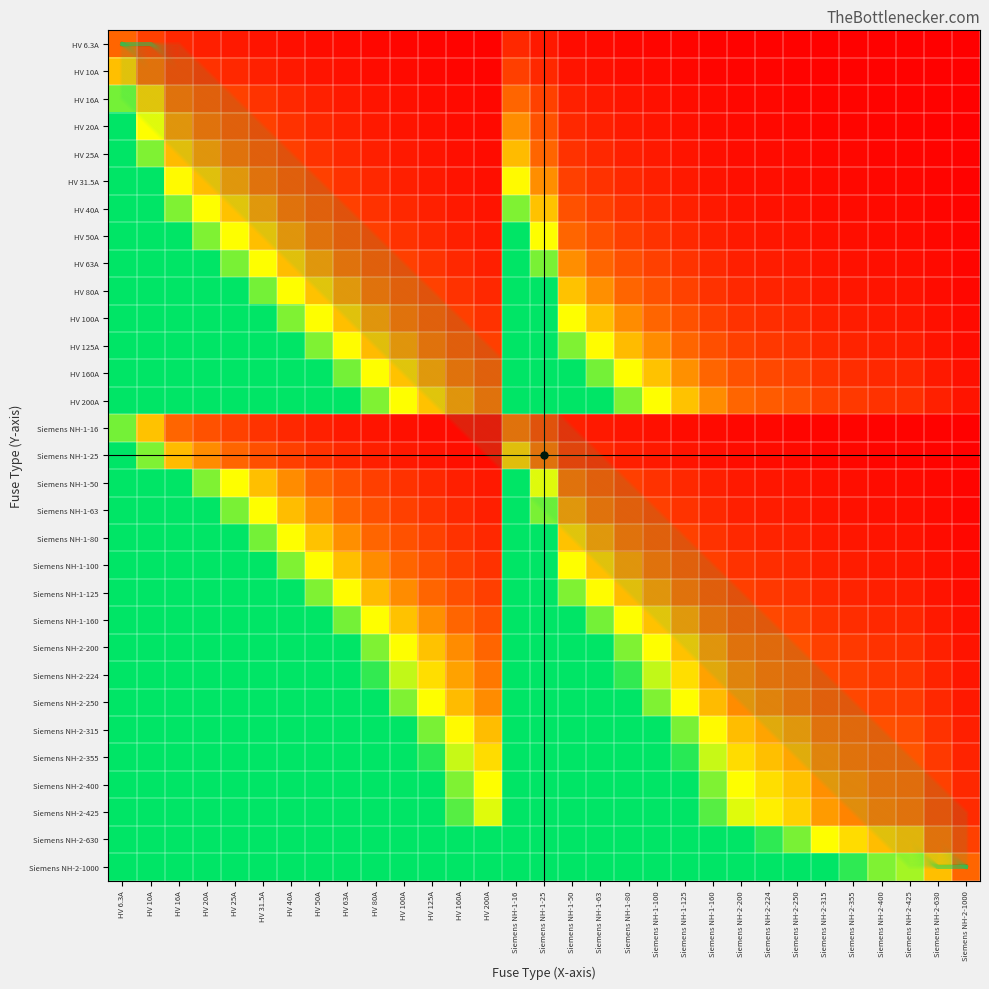

At how many categories does at least one series exceed 9?

17